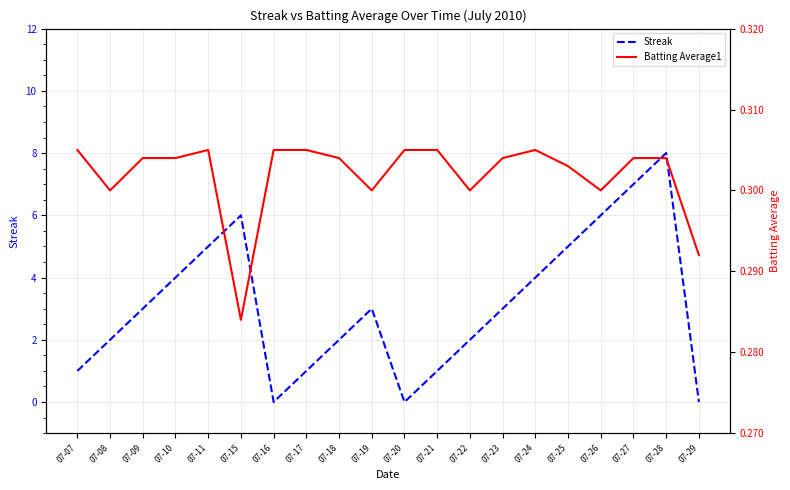

Is it true that Streak equals 3.9 at 07-26?

False